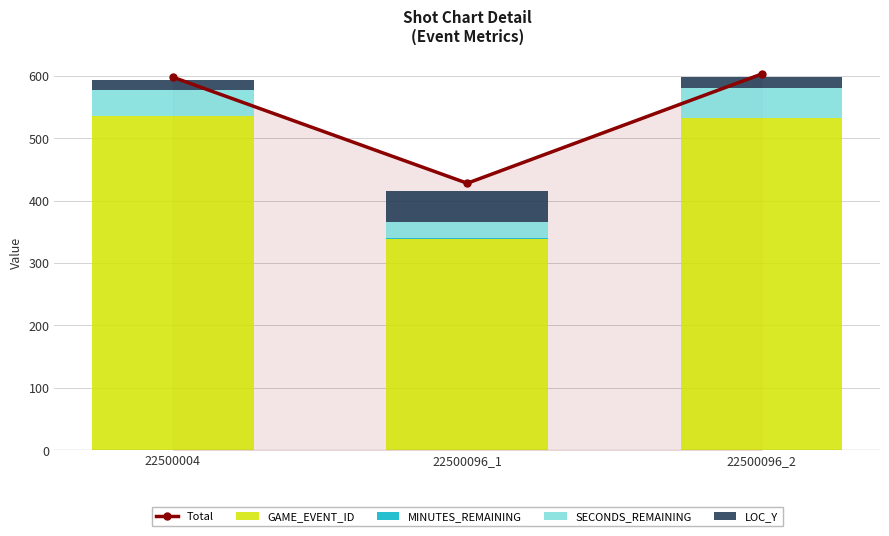

Reading left to right, transcribe all the data shown in this chart.

Total: 22500004=598	22500096_1=428	22500096_2=603
GAME_EVENT_ID: 22500004=535	22500096_1=338	22500096_2=533
MINUTES_REMAINING: 22500004=1	22500096_1=2	22500096_2=0
SECONDS_REMAINING: 22500004=42	22500096_1=26	22500096_2=47
LOC_Y: 22500004=15	22500096_1=50	22500096_2=18